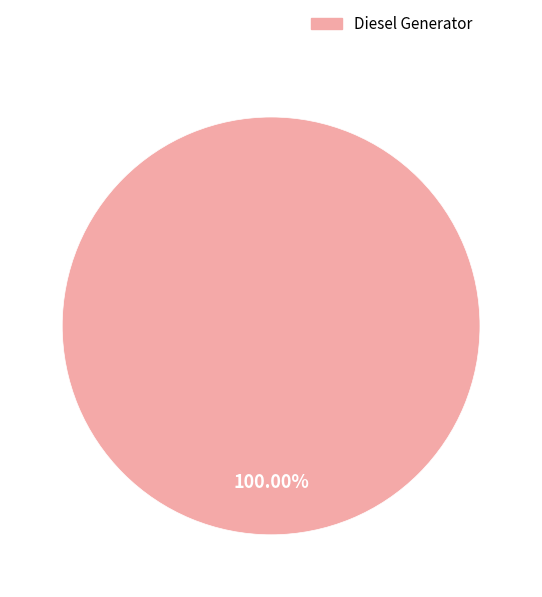

Is there any slice that represents more than half of the pie?

Yes